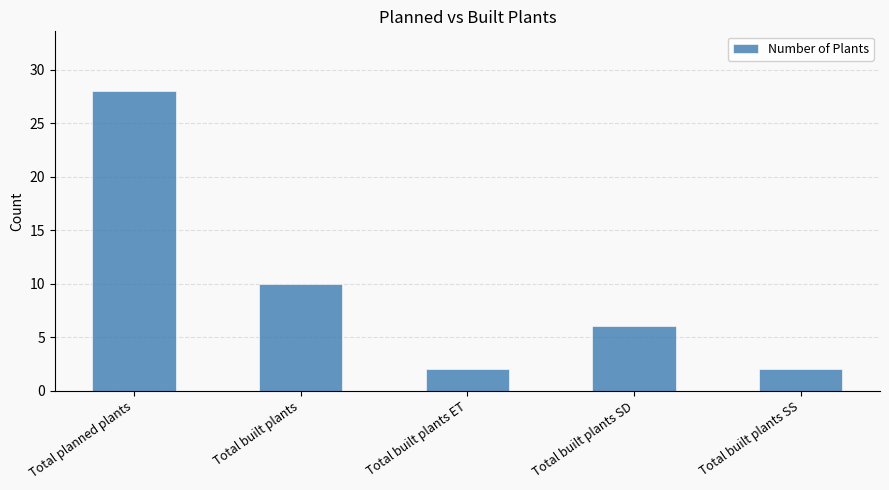

At which label does the data first exceed 6?

Total planned plants